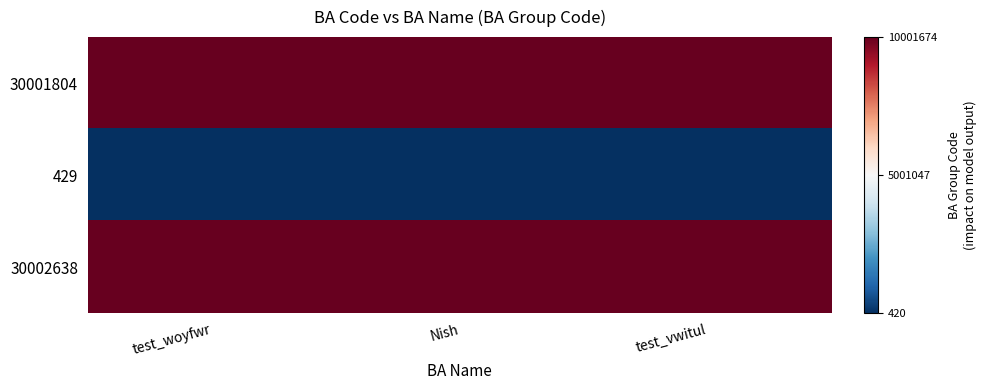

Reading left to right, transcribe all the data shown in this chart.

30001804: test_woyfwr=10001674	Nish=10001674	test_vwitul=10001674
429: test_woyfwr=420	Nish=420	test_vwitul=420
30002638: test_woyfwr=10001229	Nish=10001229	test_vwitul=10001229